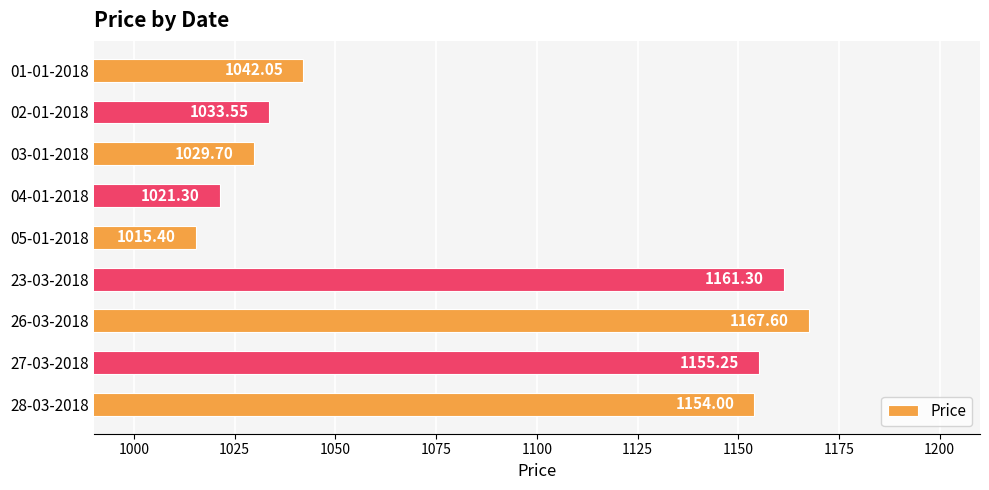

Are the bars grouped side by side (vs. stacked)?

No